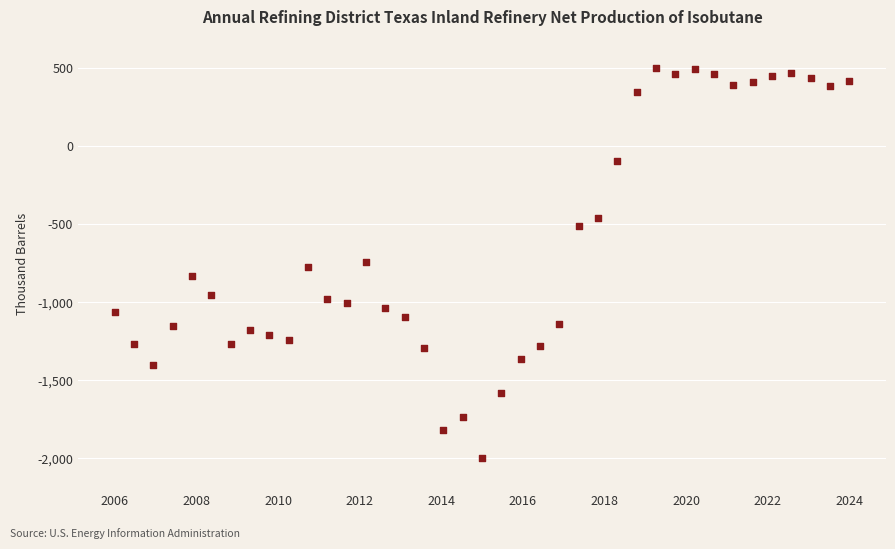

What is the range of X values (max minus min)?

38.0